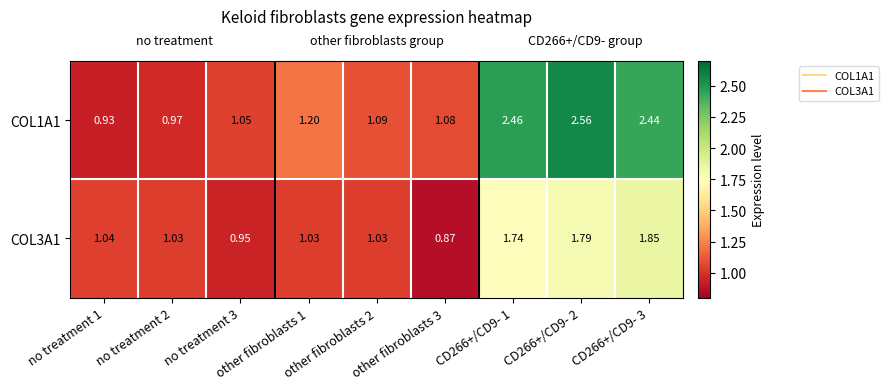

Which has a higher value, CD266+/CD9- 2 or other fibroblasts 3?

CD266+/CD9- 2